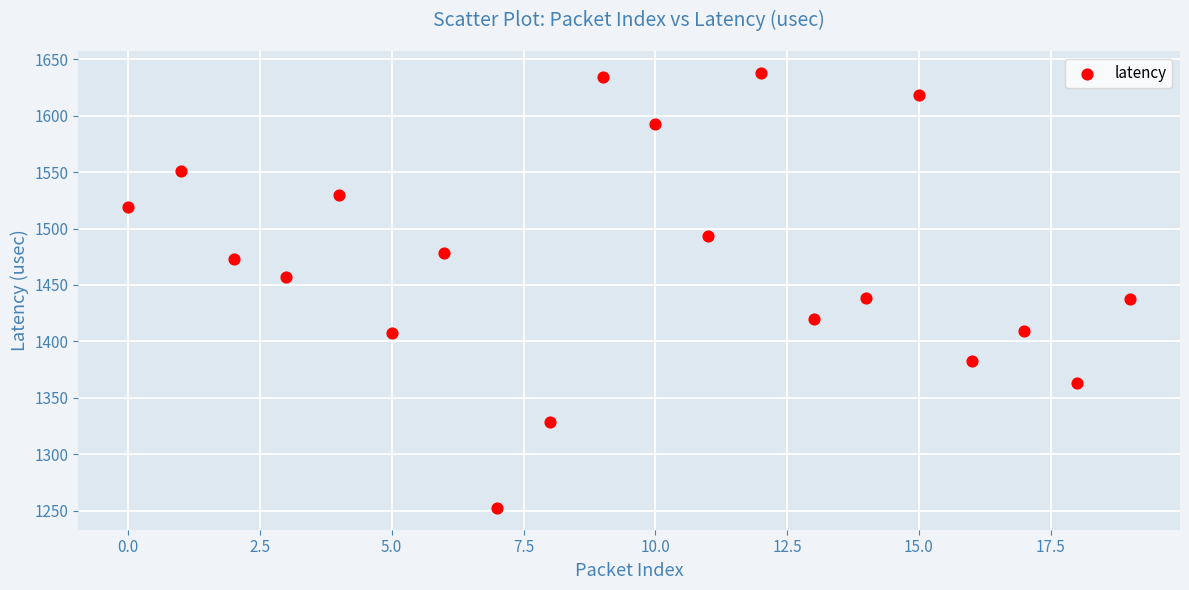

What is the range of Y values (max minus min)?

385.4